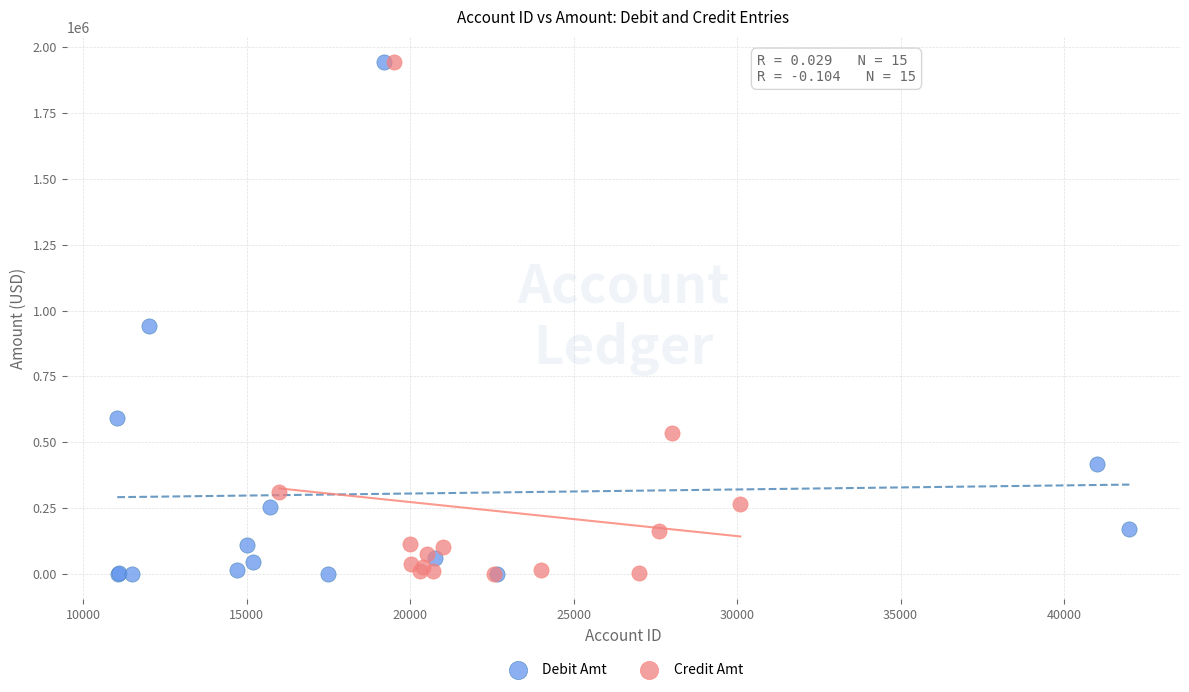

What are all the series names shown in the legend?

Debit Amt, Credit Amt